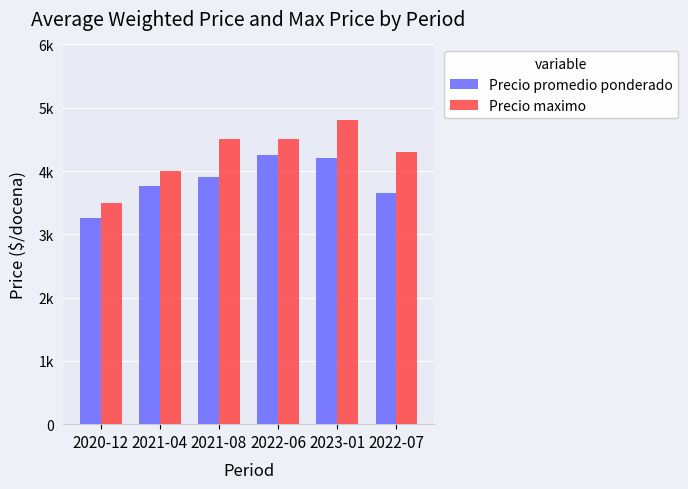

Which series has the widest spread of values?

Precio maximo